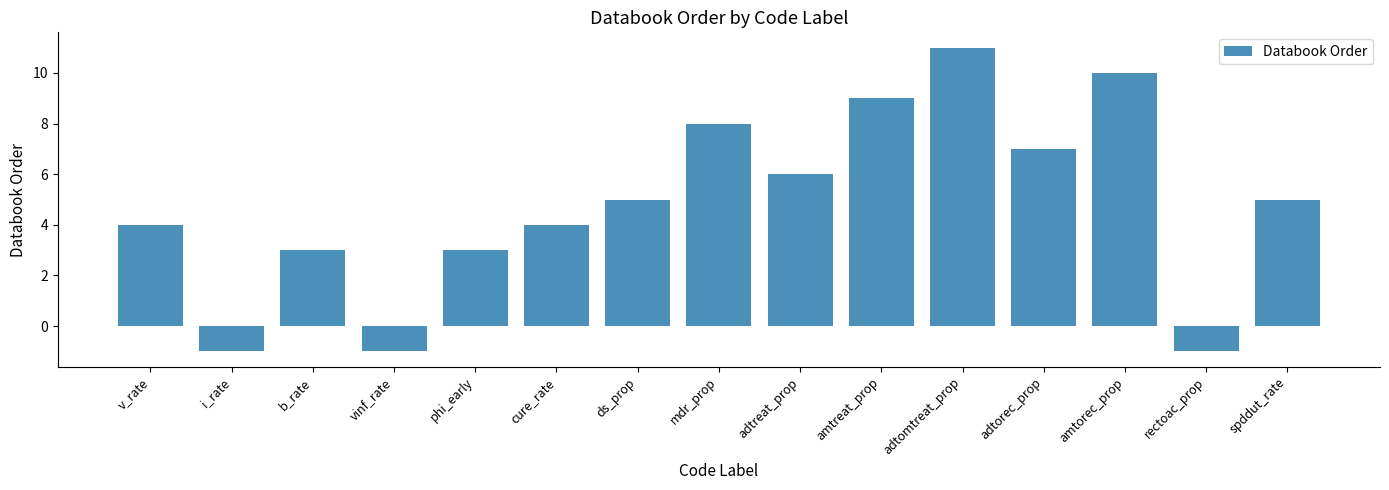

What is the ratio of the value at spddut_rate to the value at amtorec_prop?

0.5